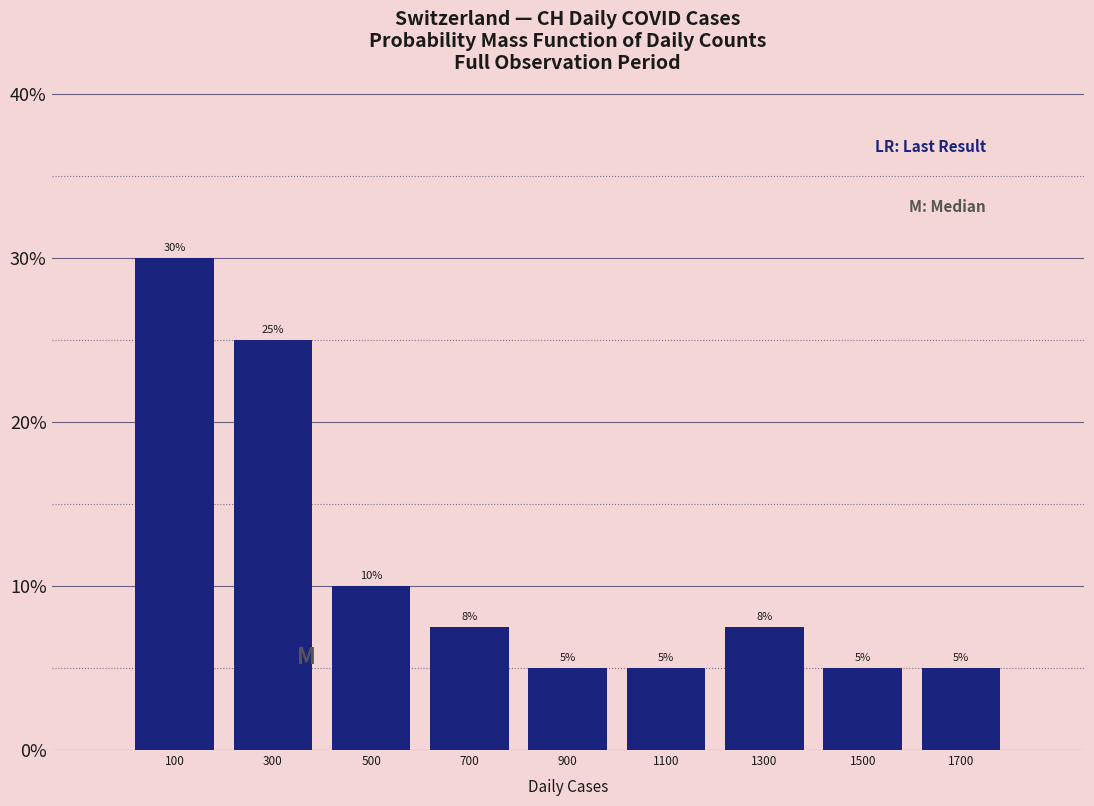

Over which range of the x-axis is the bar tallest?

0 to 200